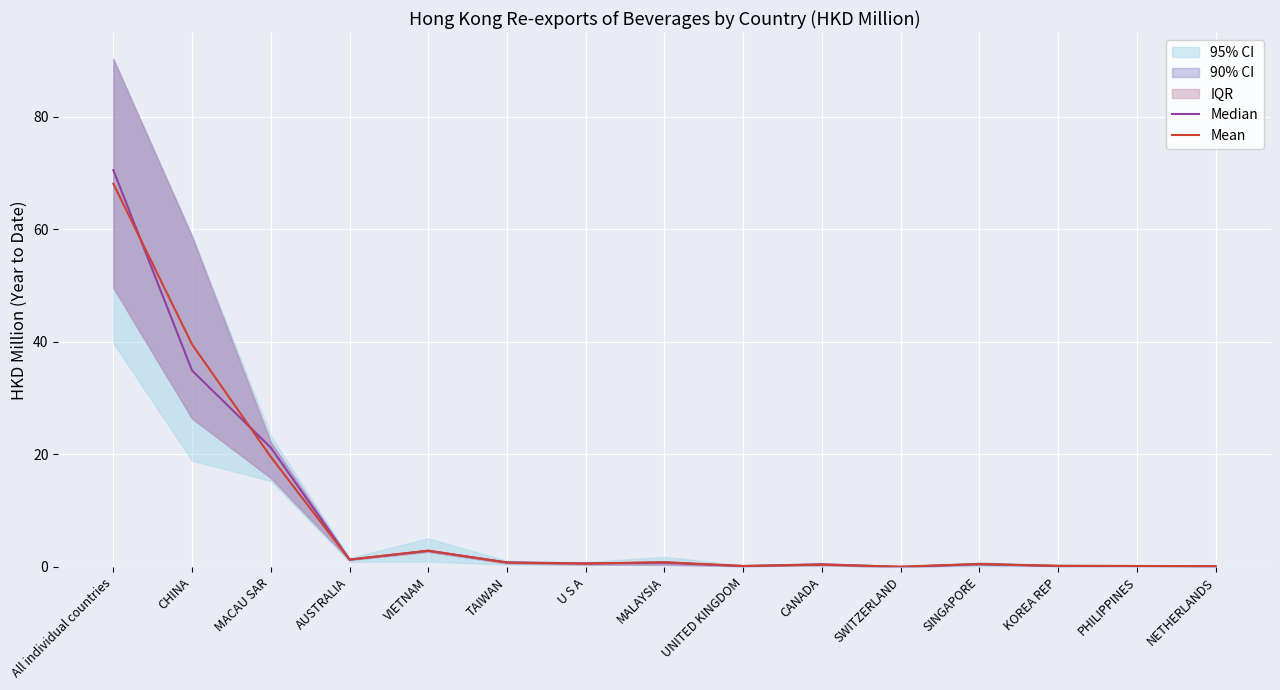

Rank the series at CHINA from highest to lowest value.

Mean, Median